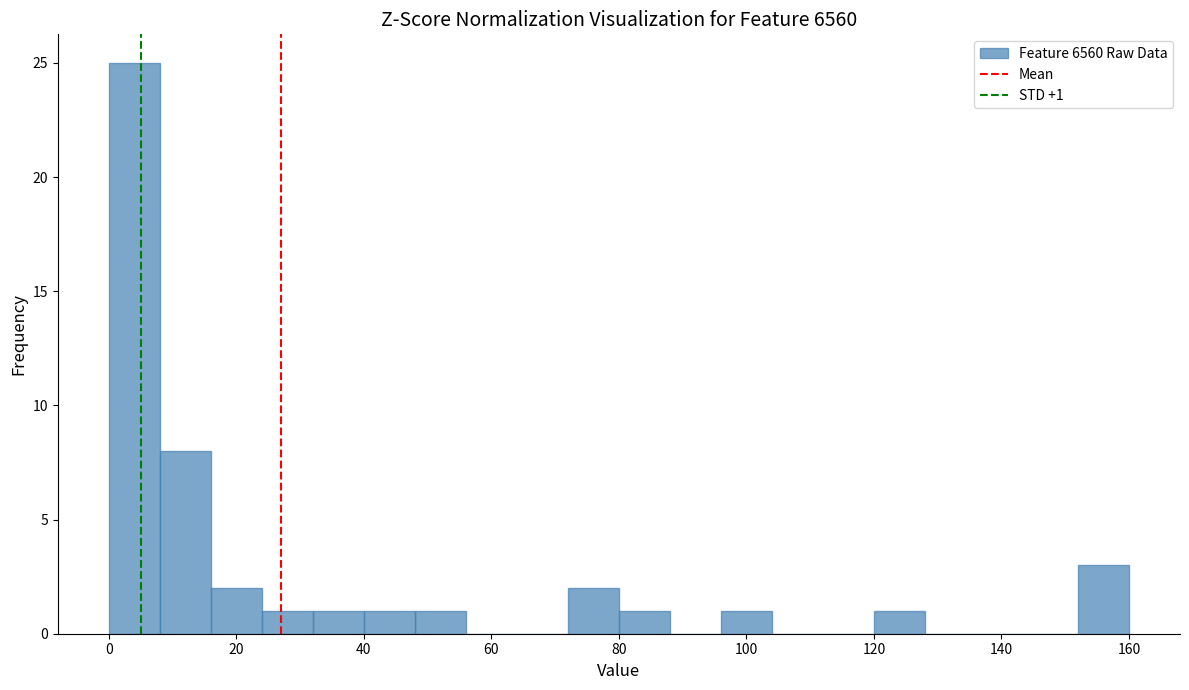

Which range on the x-axis has the tallest bar?

0 to 8